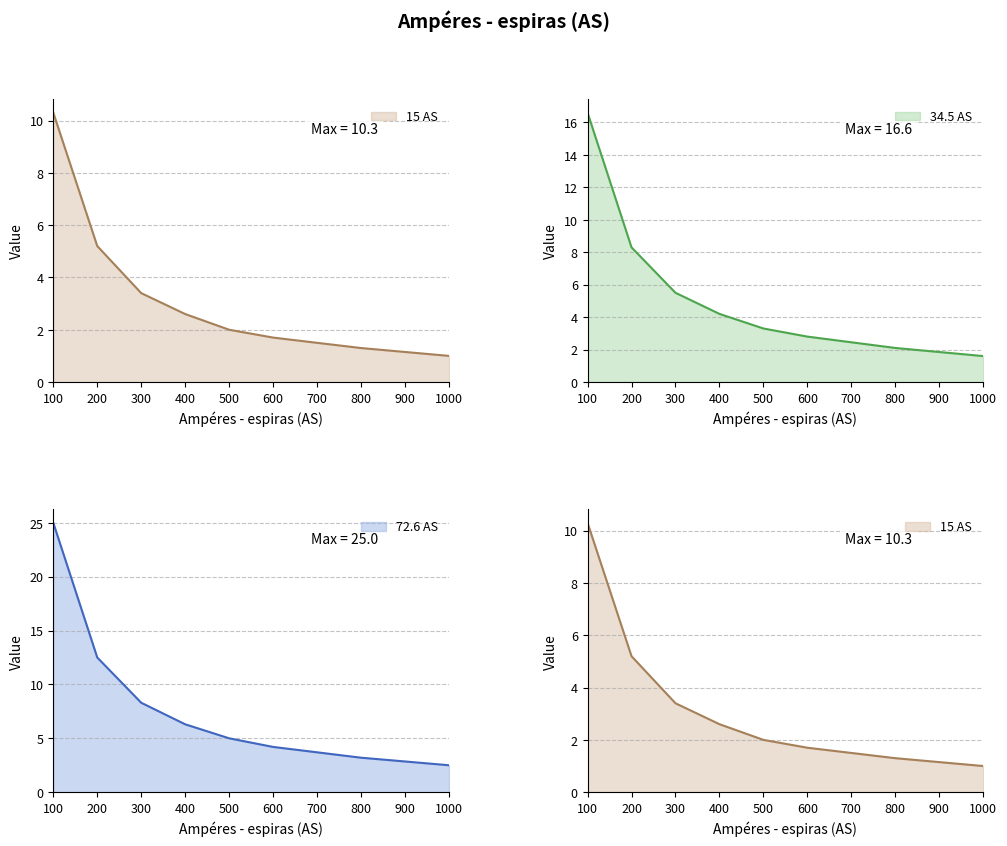

Rank the categories by 34.5 AS value from lowest to highest.

1000, 800, 600, 500, 400, 300, 200, 100